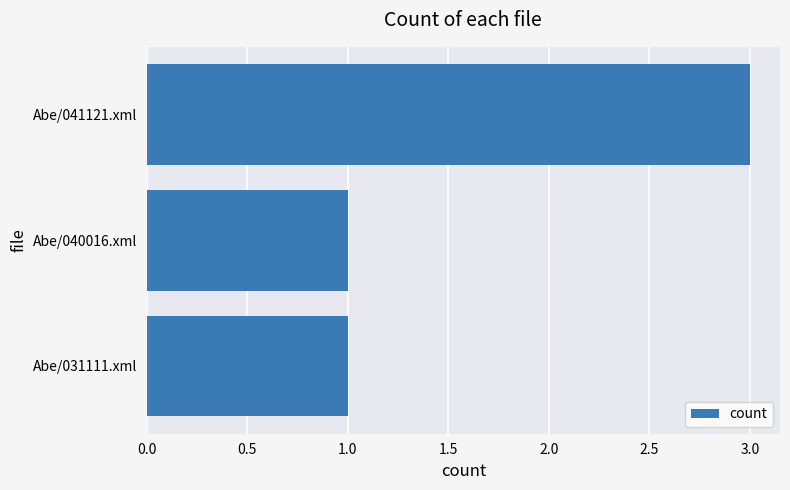

What is the change in value from Abe/031111.xml to Abe/041121.xml?

+2